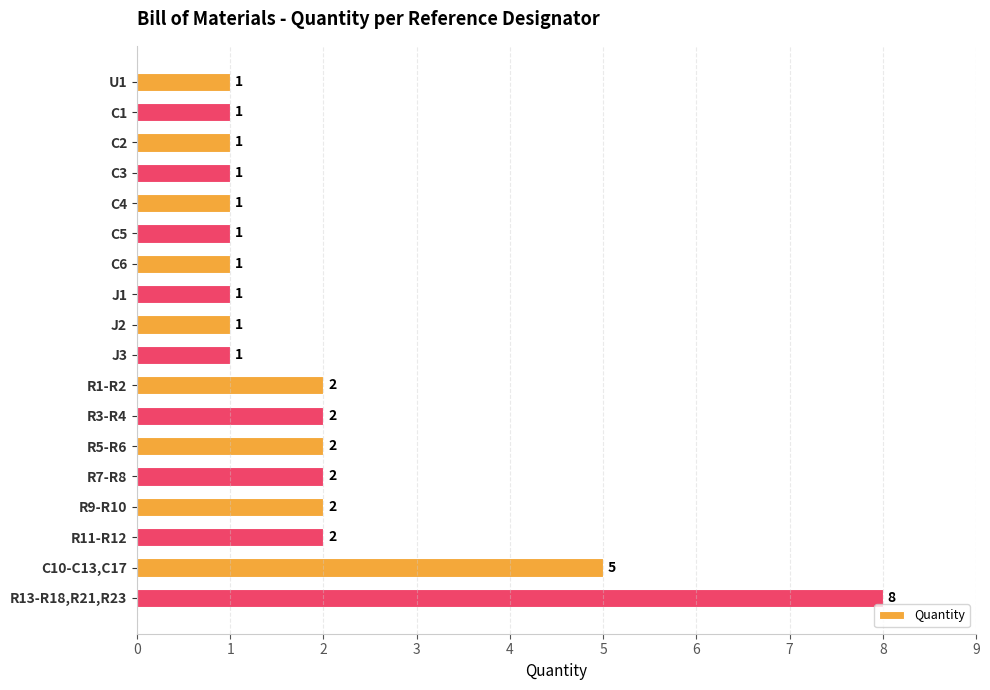

Reading top to bottom, transcribe all the data shown in this chart.

1	1	1	1	1	1	1	1	1	1	2	2	2	2	2	2	5	8